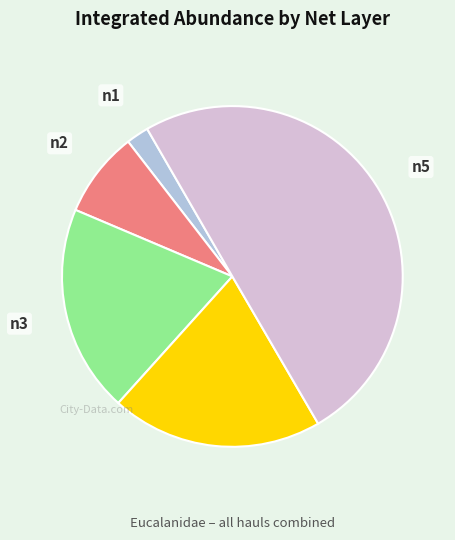

How many slices are in this pie chart?

5